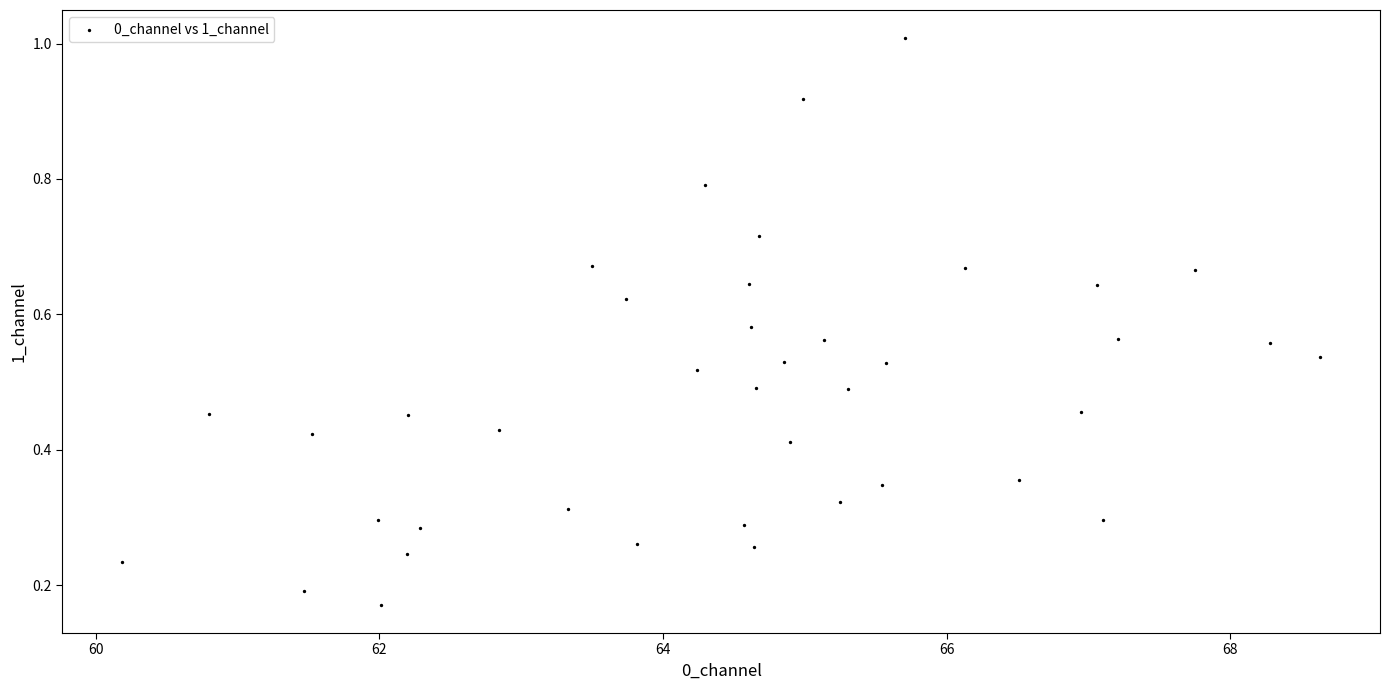

What is the range of X values (max minus min)?

8.4